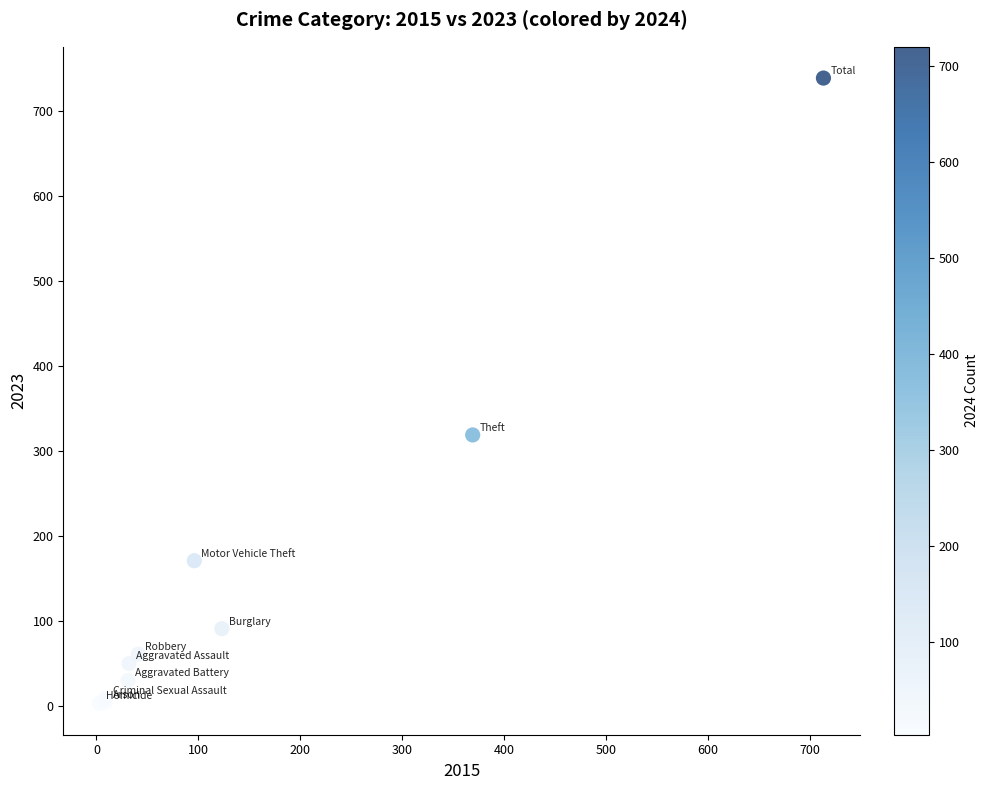

What Y value in the scatter plot is closest to 371?

319